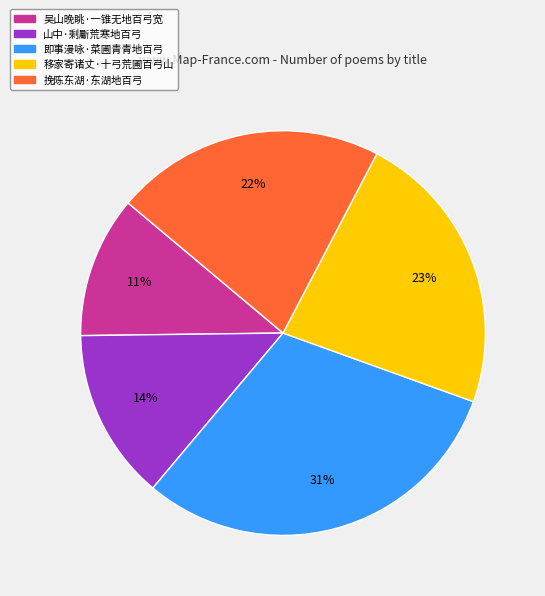

Which category has the smallest portion of the pie?

吴山晚眺·一锥无地百弓宽